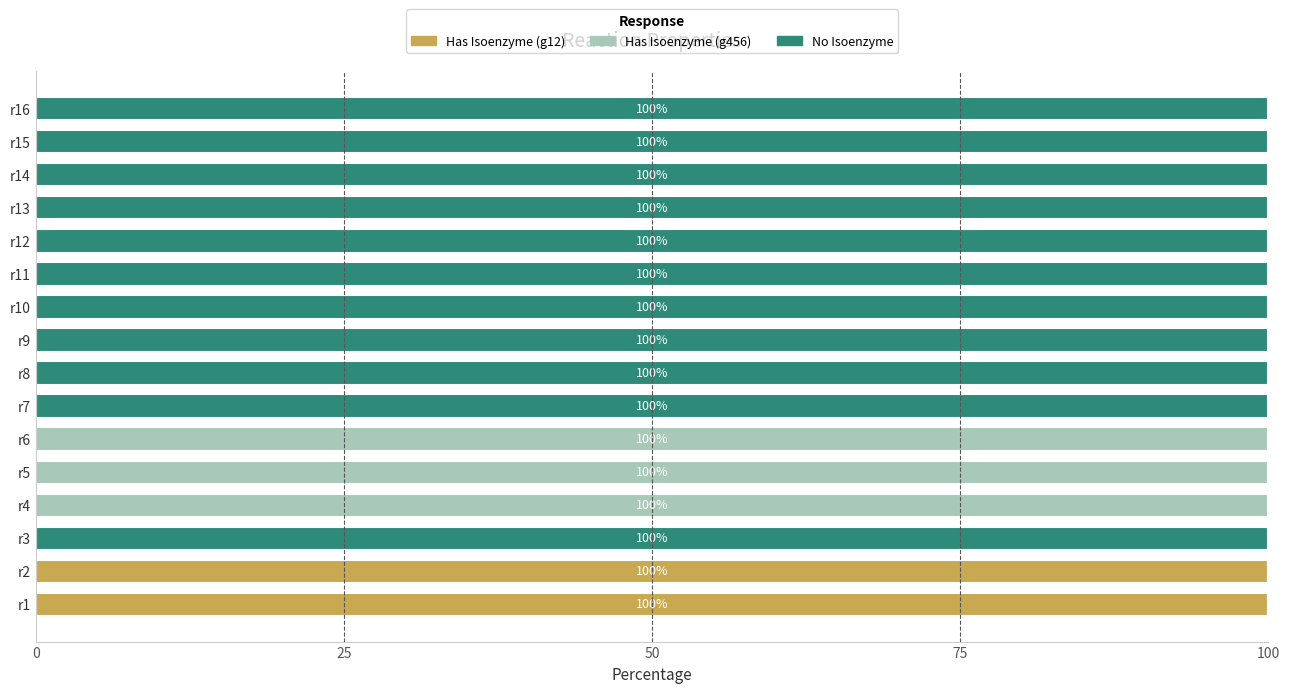

How many distinct data groups are displayed?

3